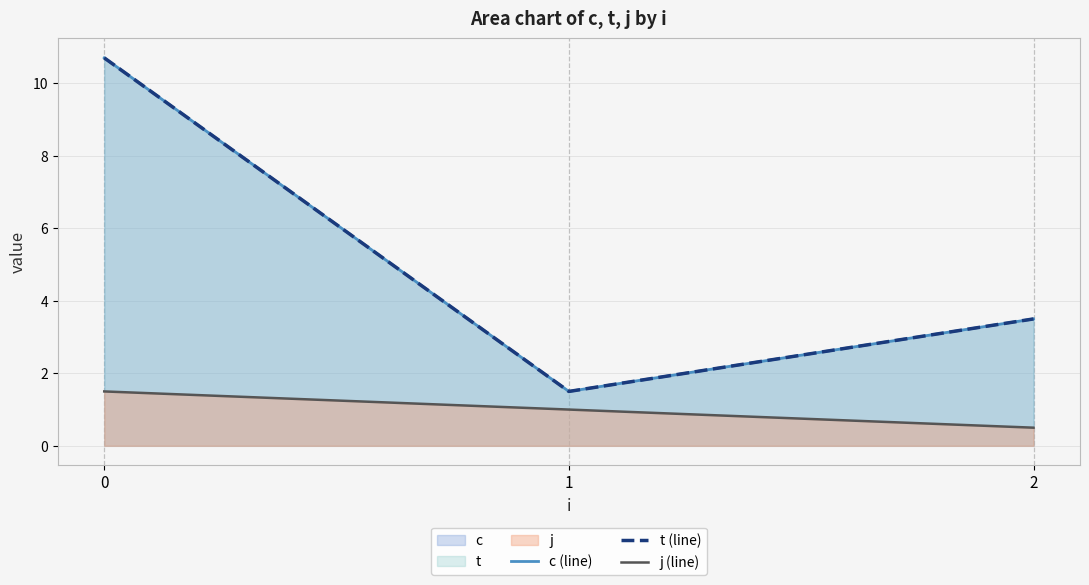

The t (line) series shows 3.0 at 0. True or false?

False